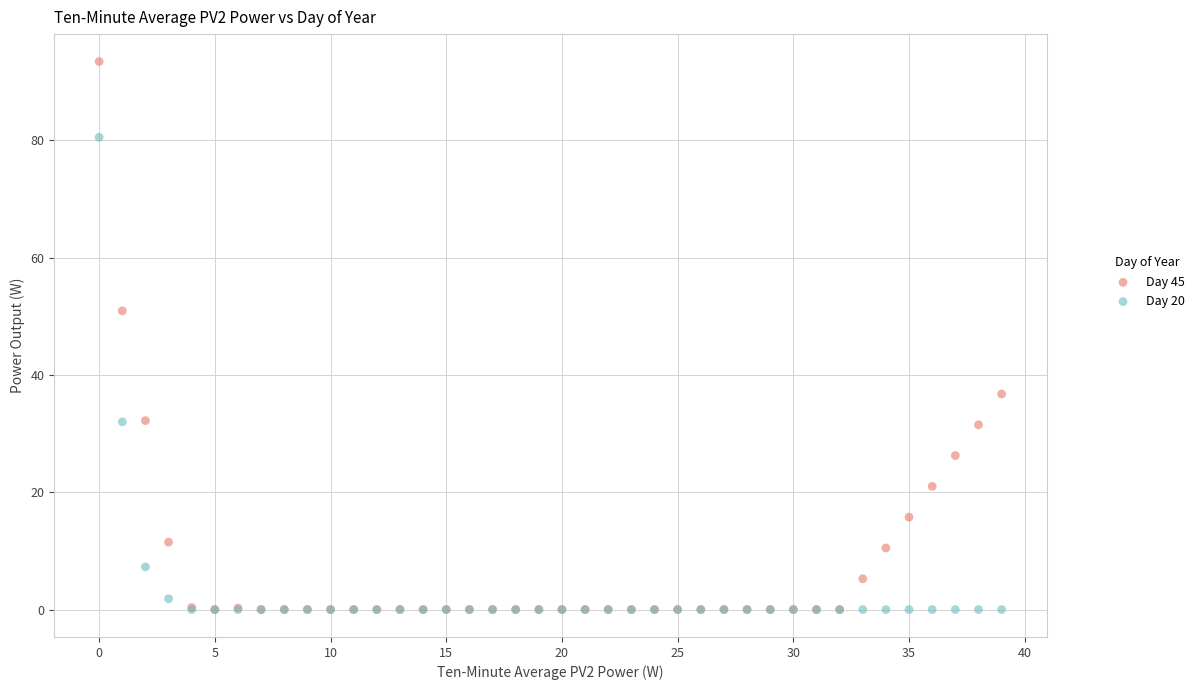

In the Day 45 series, what Y value is closest to 46?

50.9